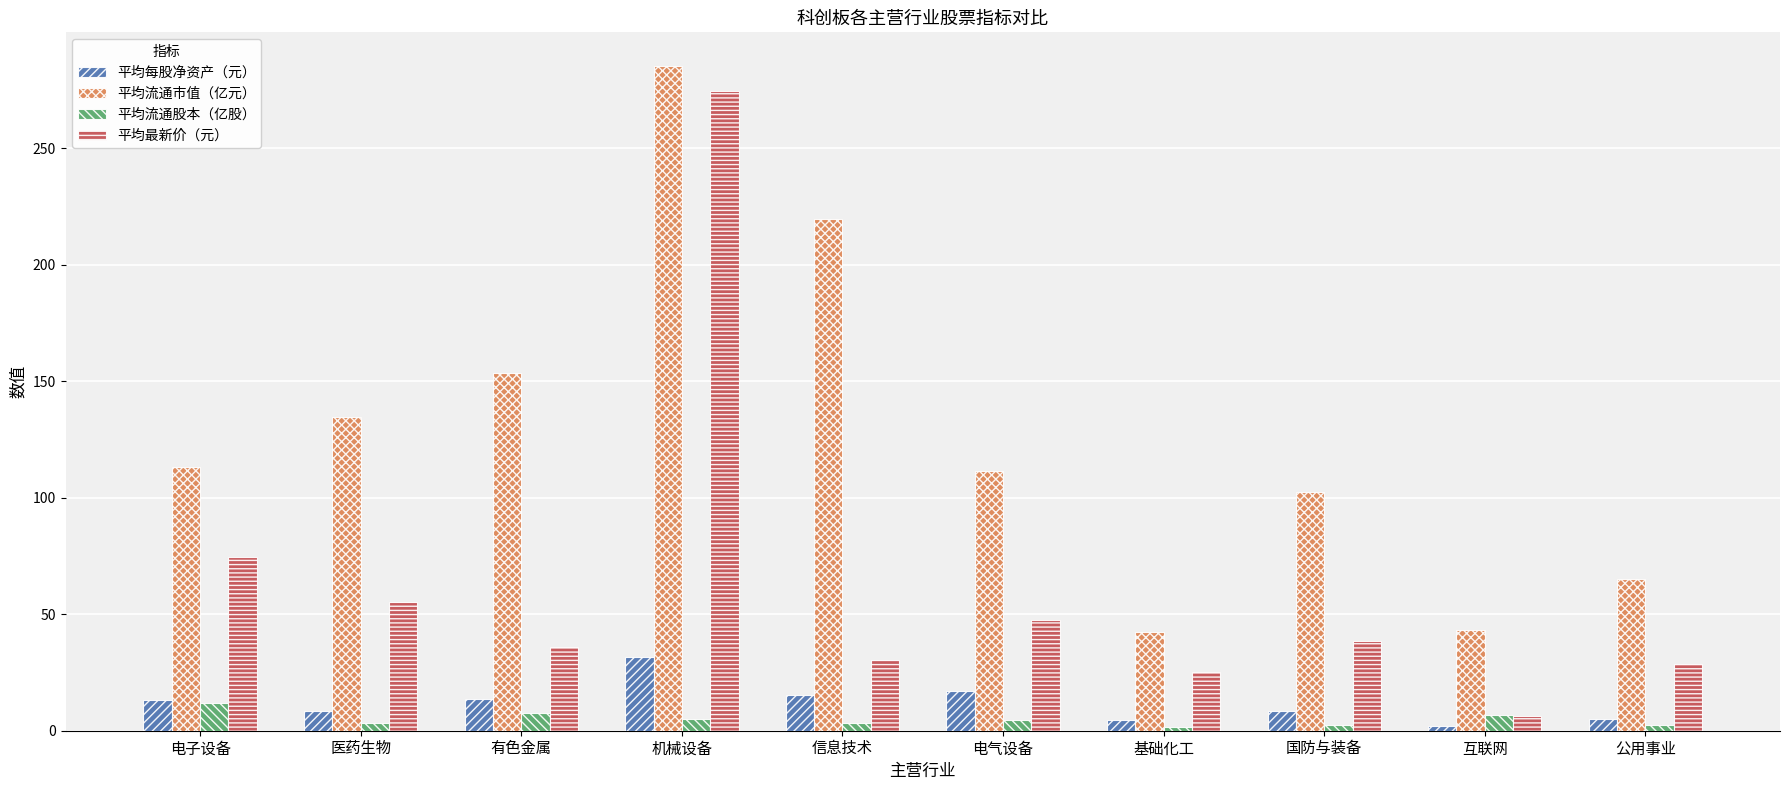

Which series has the largest range (max minus min)?

平均最新价（元）